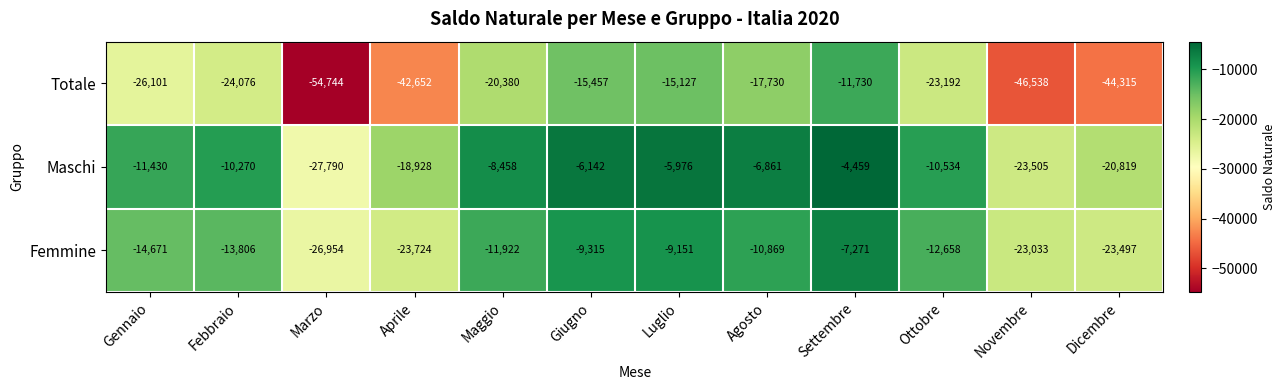

What is the total value across all series at Novembre?

-93076